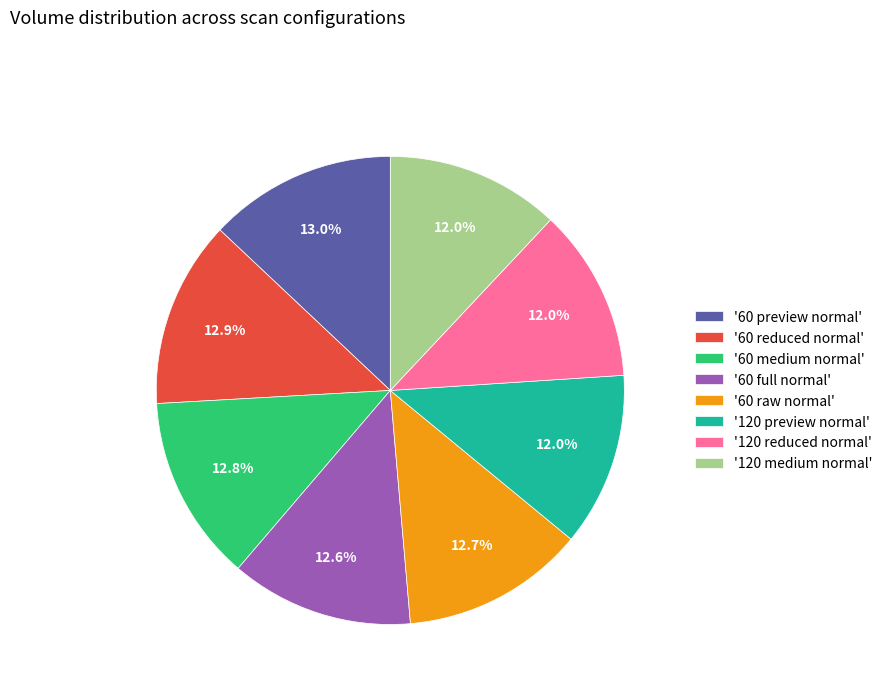

To the nearest percent, what is the difference between the largest and smallest slice percentages?

1%